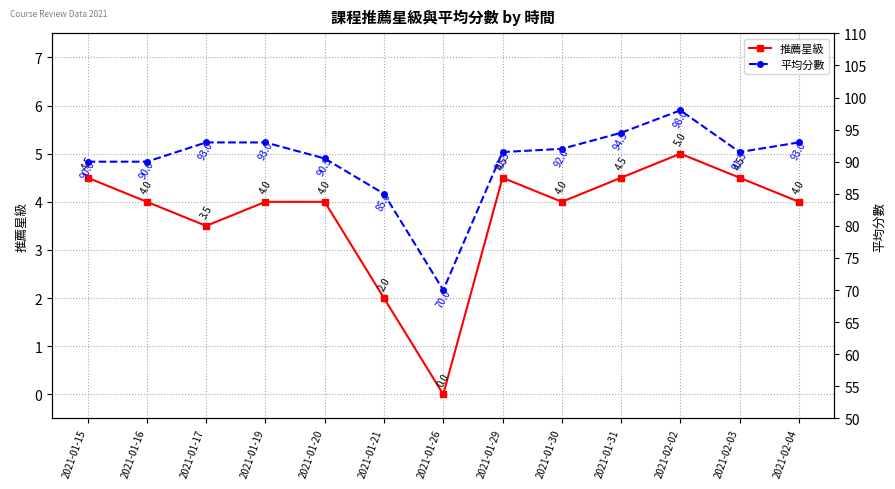

At which label does 平均分數 reach its peak?

2021-02-02